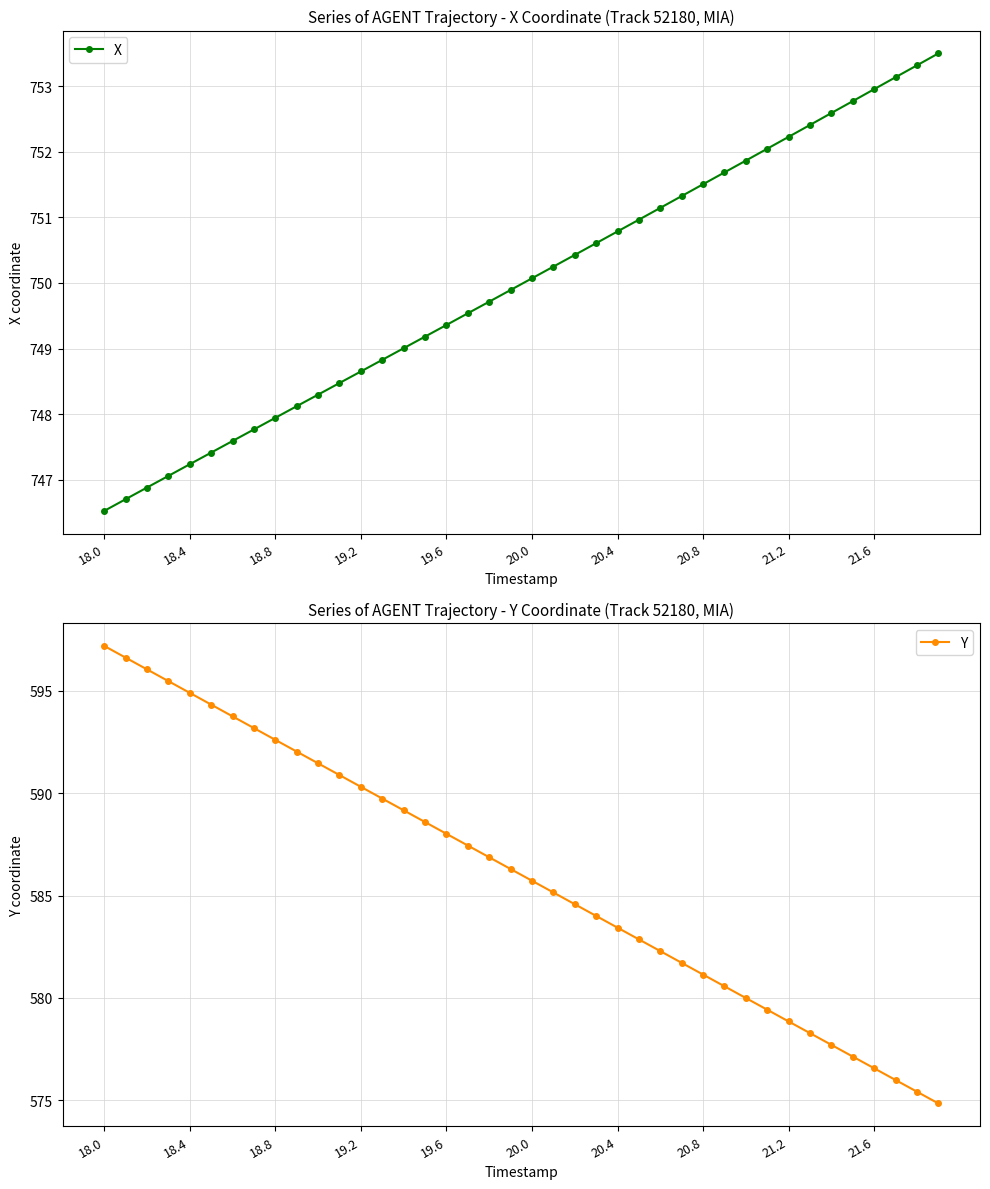

What is the smallest value displayed?

574.9